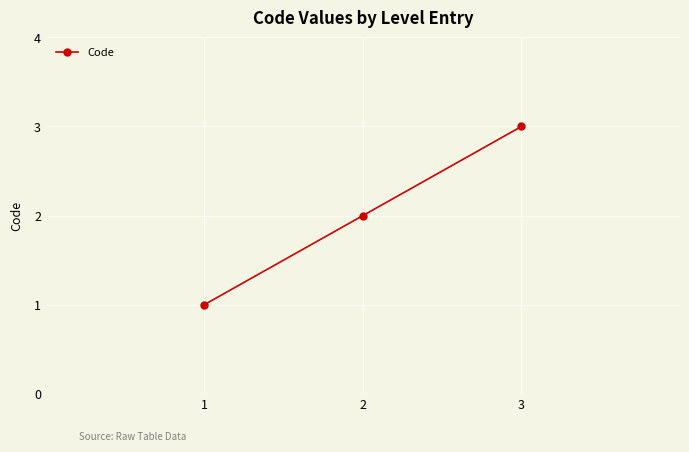

Between 2 and 3, which is larger?

3